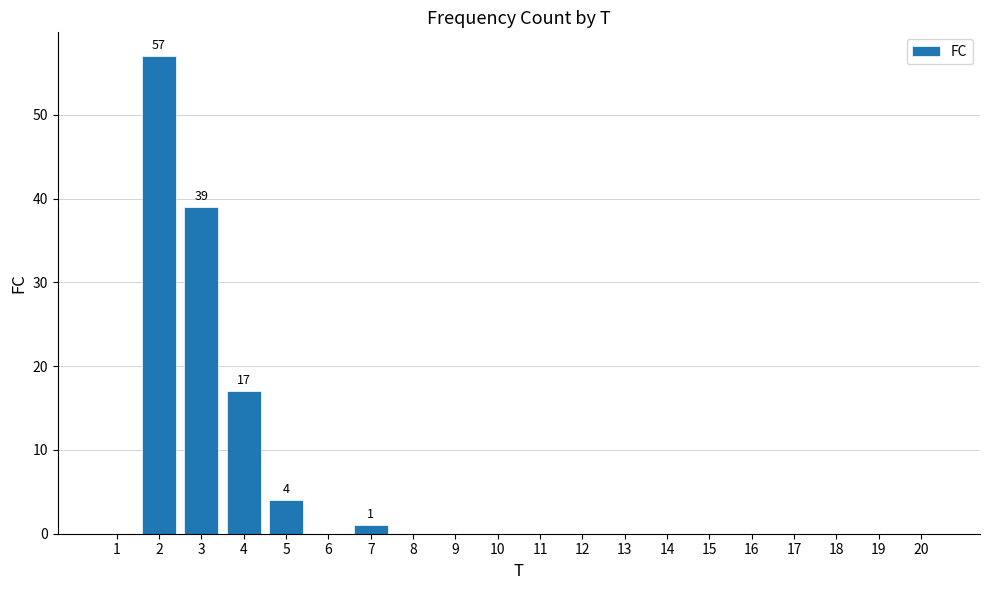

How many distinct data groups are displayed?

1